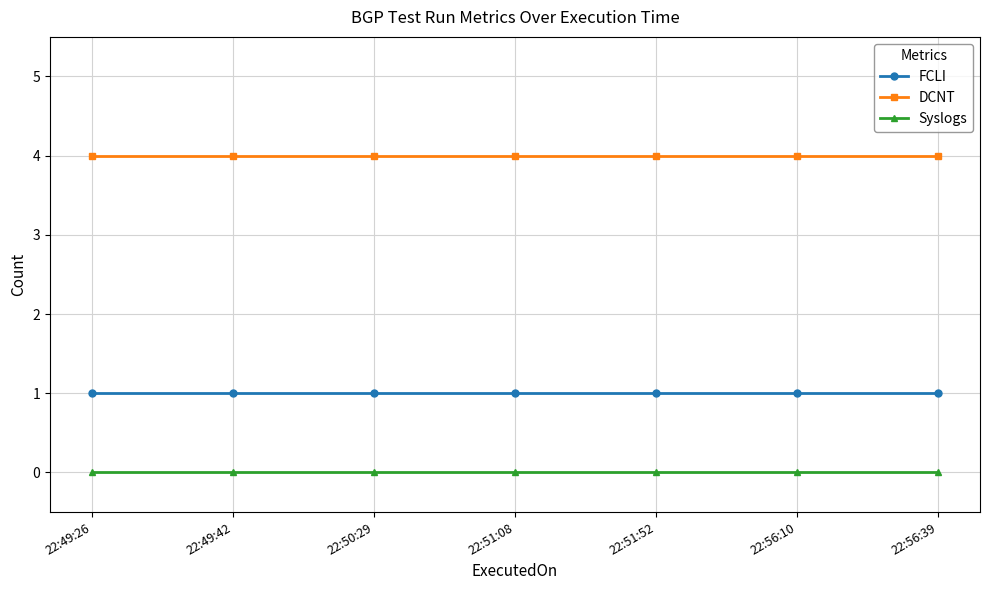

What is the difference between the highest and lowest values at 22:50:29?

4